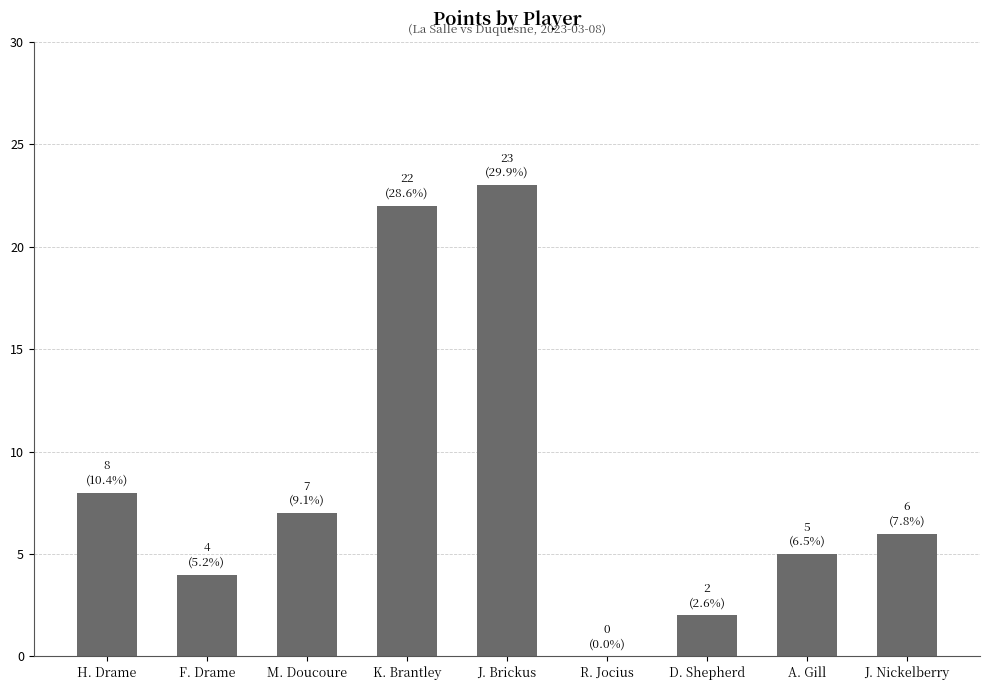

How many values are above zero?

8